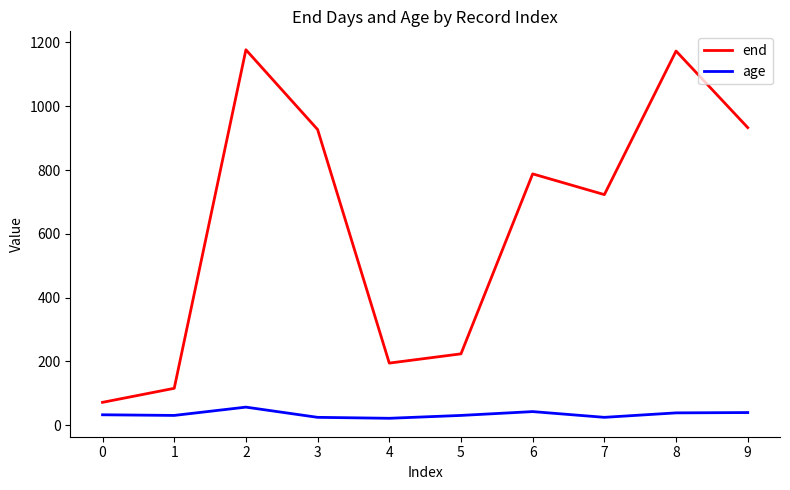

What is the difference between the highest and lowest values at 8?

1134